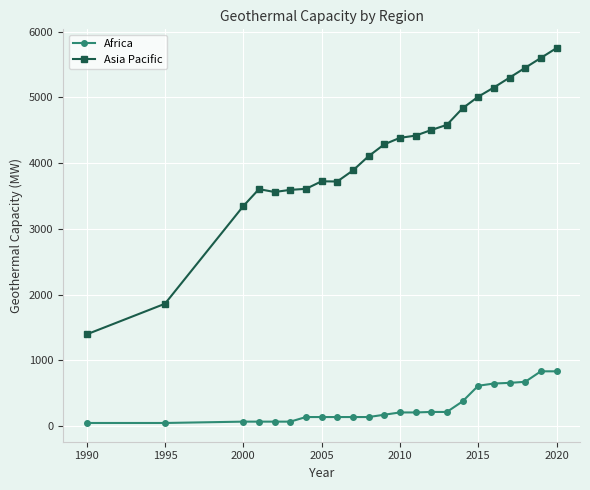

Which series has the widest spread of values?

Asia Pacific